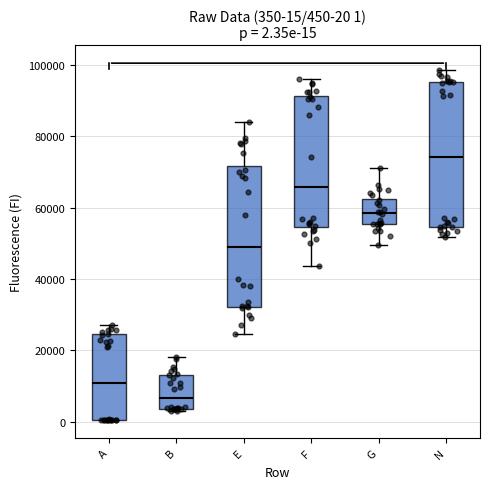

Which box's median line is the highest?

N